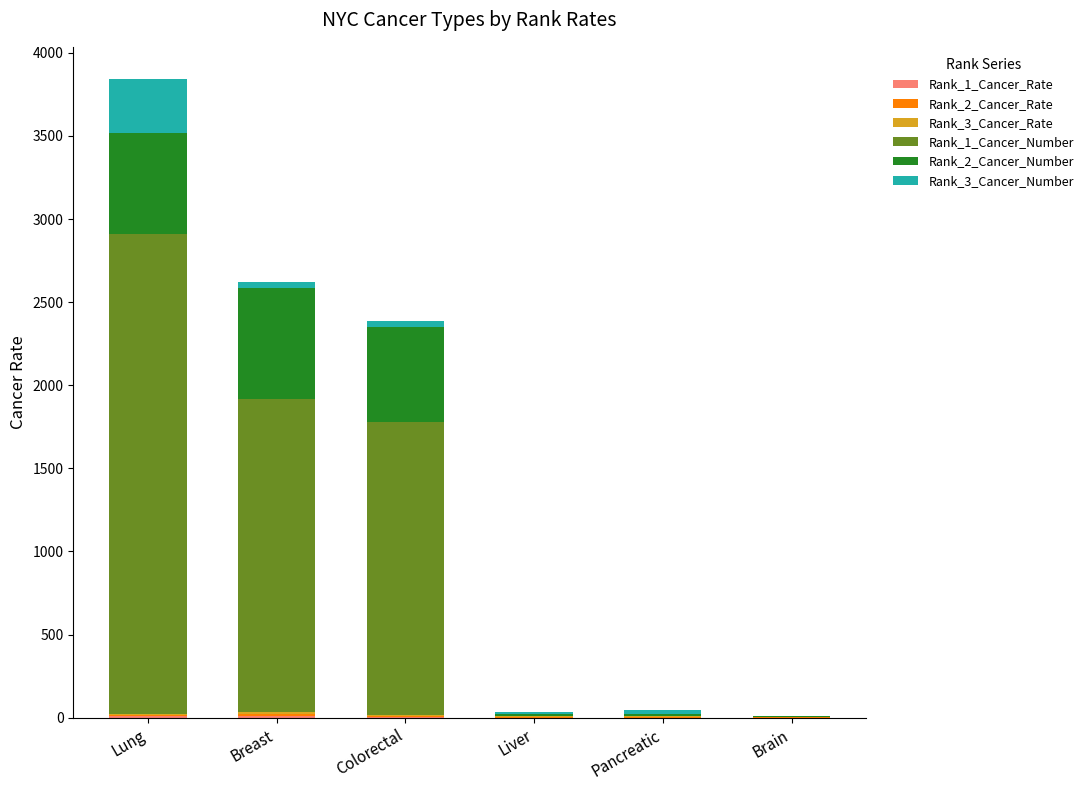

At which category is the sum across all series the highest?

Lung